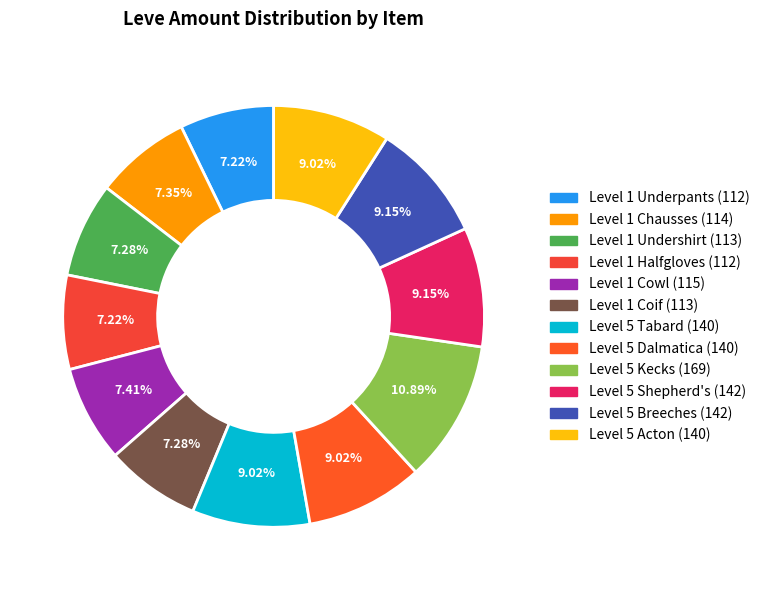

How many slices are in this pie chart?

12